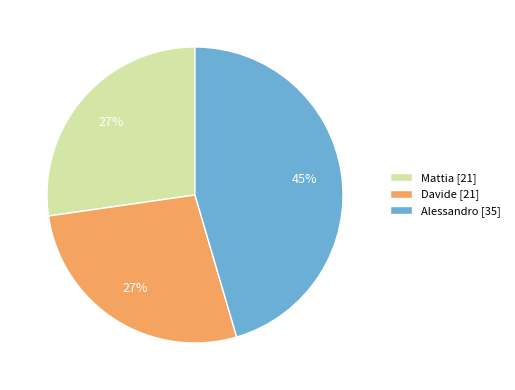

Is there any slice that represents more than half of the pie?

No